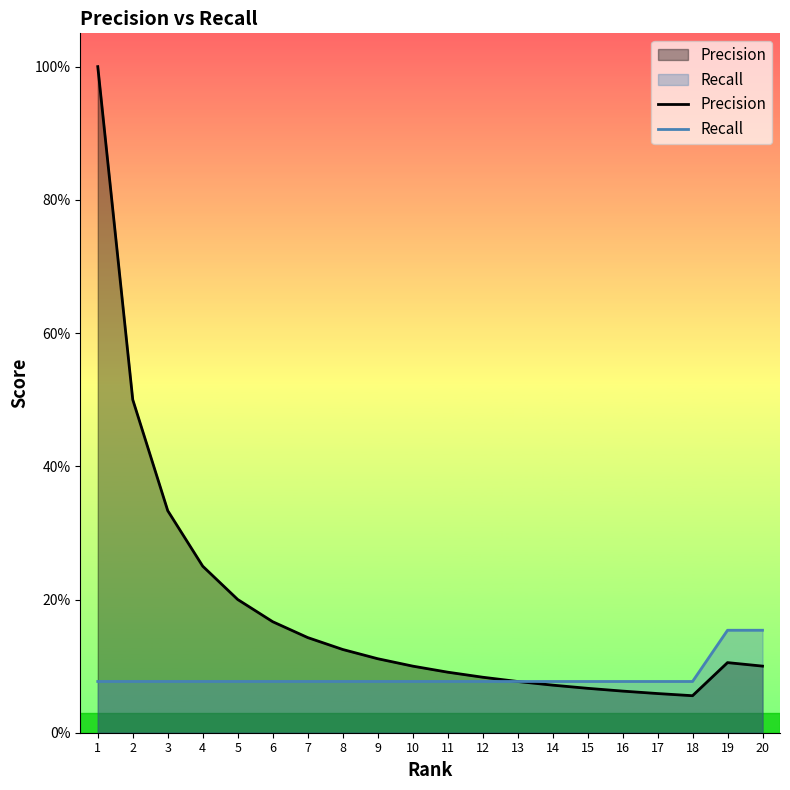

Count the number of categories in the chart.

20